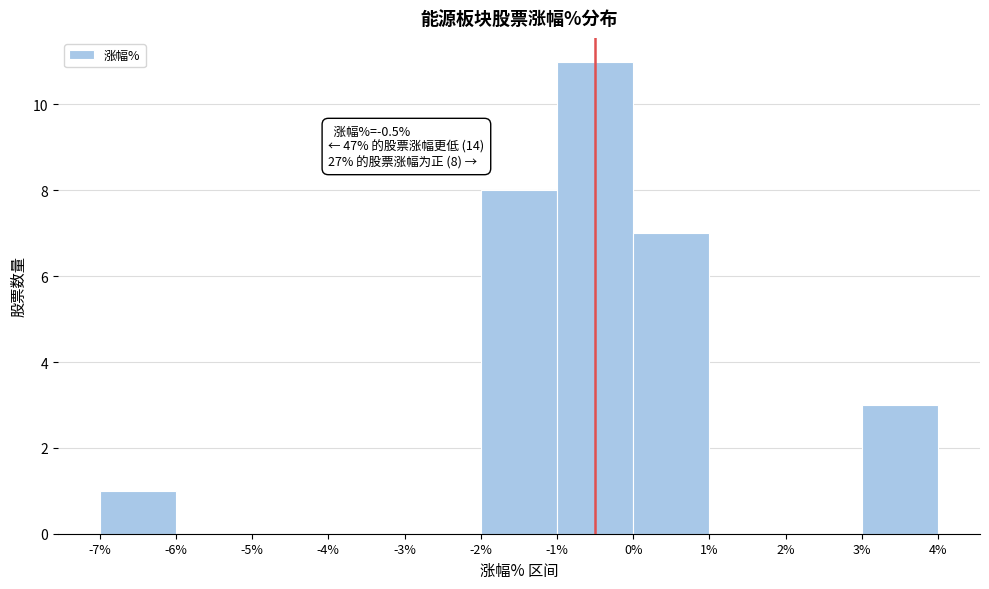

Over which range of the x-axis is the bar tallest?

-1% to 0%